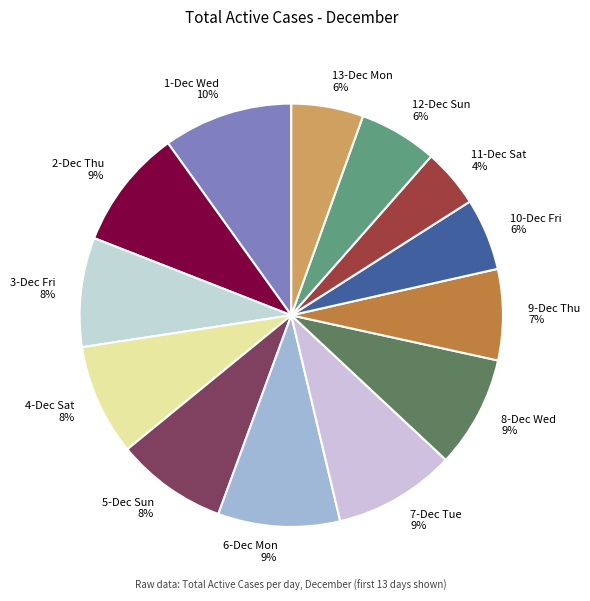

What percentage is the 8-Dec Wed slice, to the nearest percent?

9%